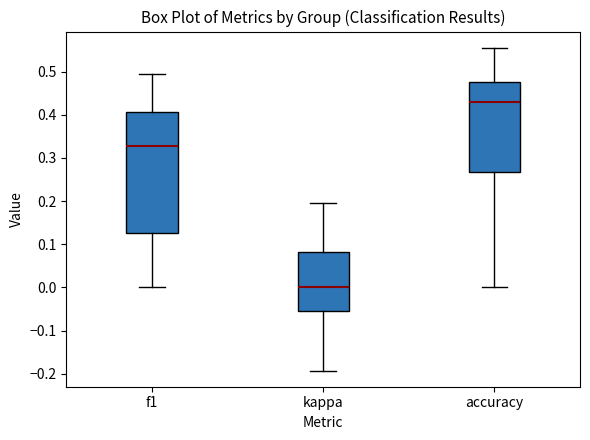

Reading left to right, read every box against the y-axis: the position of its median line, the range the box covers, and the ends of its whiskers. The values are not printed on the chart, so give them approximately, as read against the axis.

f1: median 0.33, box 0.13 to 0.41, whiskers 0.00 to 0.49
kappa: median 0.00, box -0.06 to 0.08, whiskers -0.19 to 0.20
accuracy: median 0.43, box 0.27 to 0.48, whiskers 0.00 to 0.56